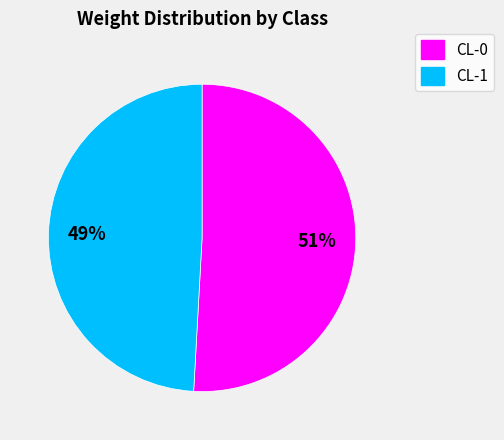

Do CL-1 and CL-0 together represent more than half of the pie?

Yes